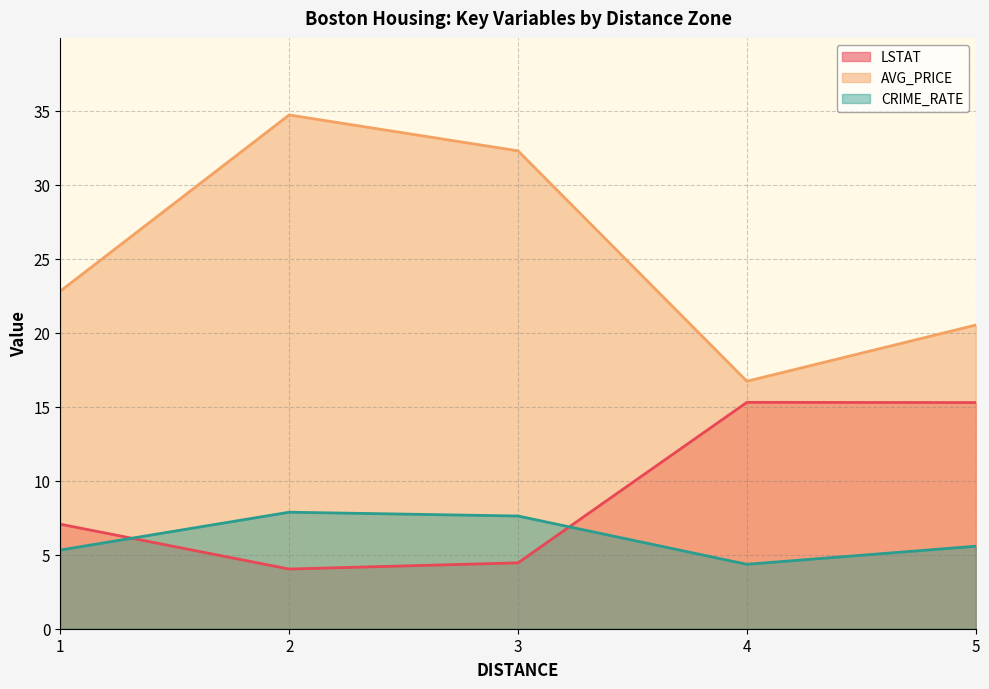

How many lines are shown in the chart?

3